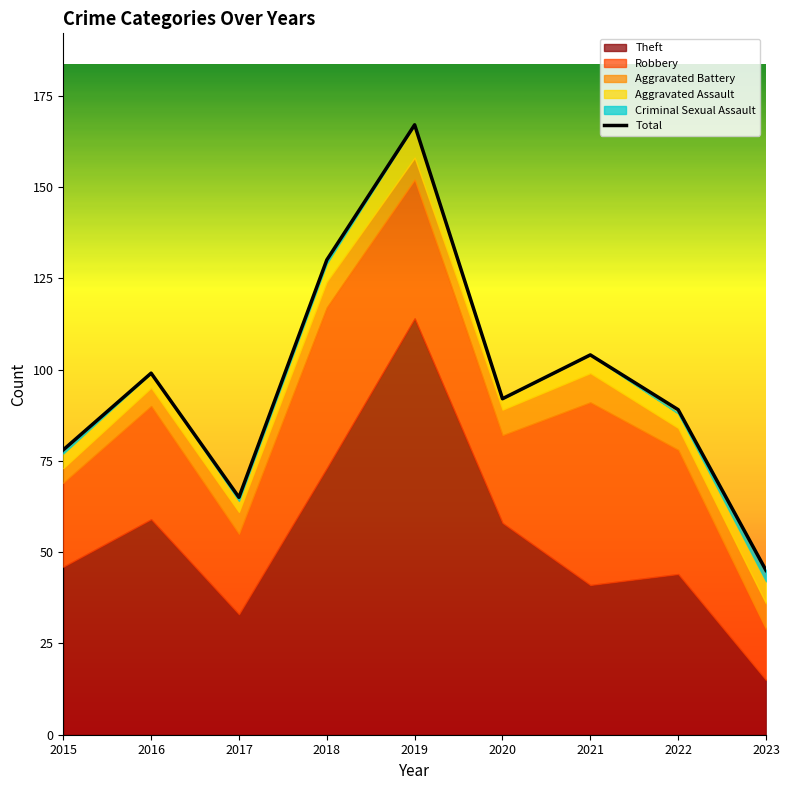

What is the sum of all values?

869